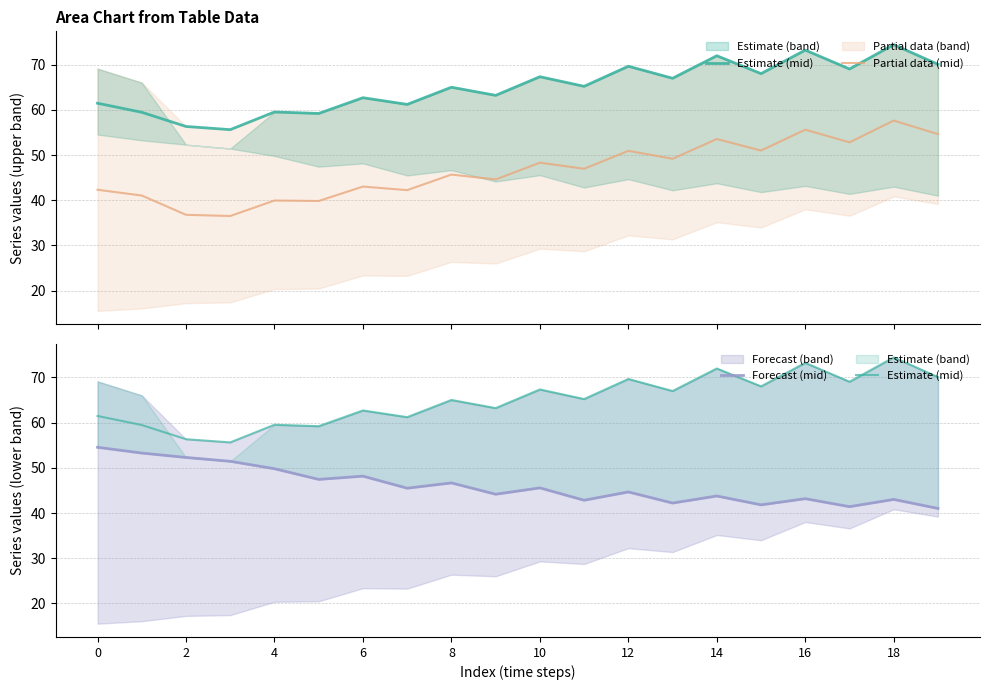

Does the chart display data point markers on the line(s)?

No